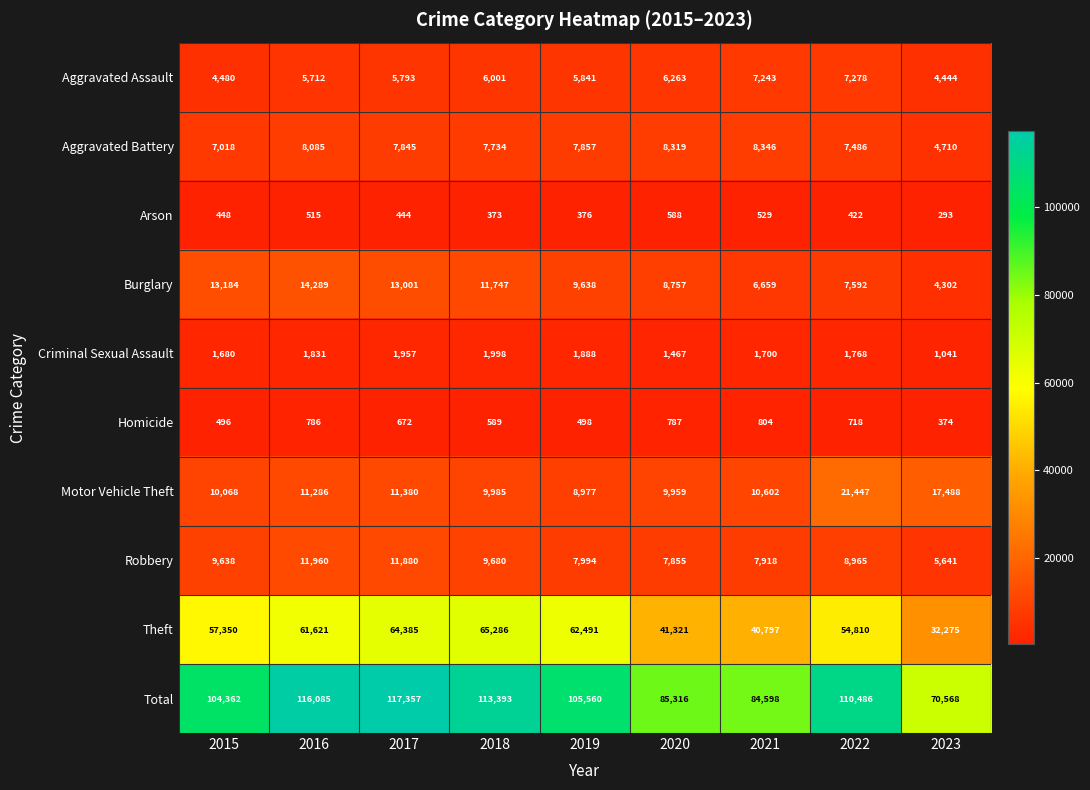

What is the minimum value shown in the chart?

293